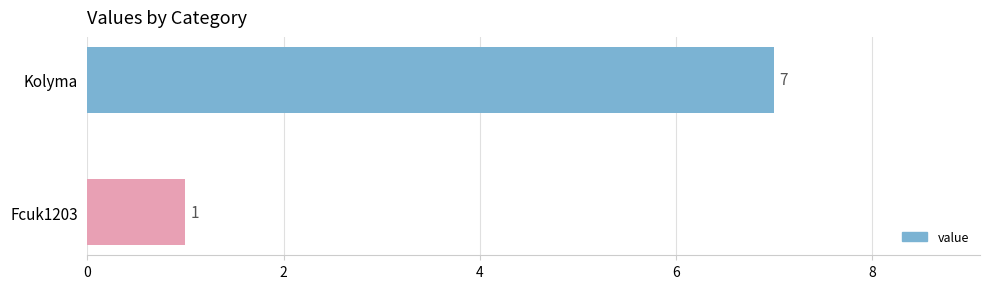

What is the difference between the maximum and minimum values?

6